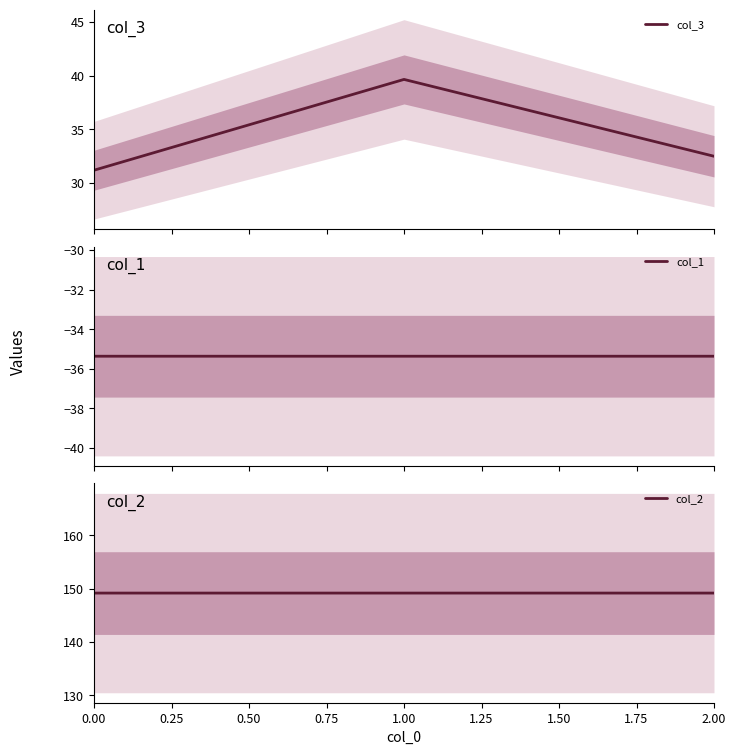

What is the value of the col_3 point at the 3rd from the left?

32.5